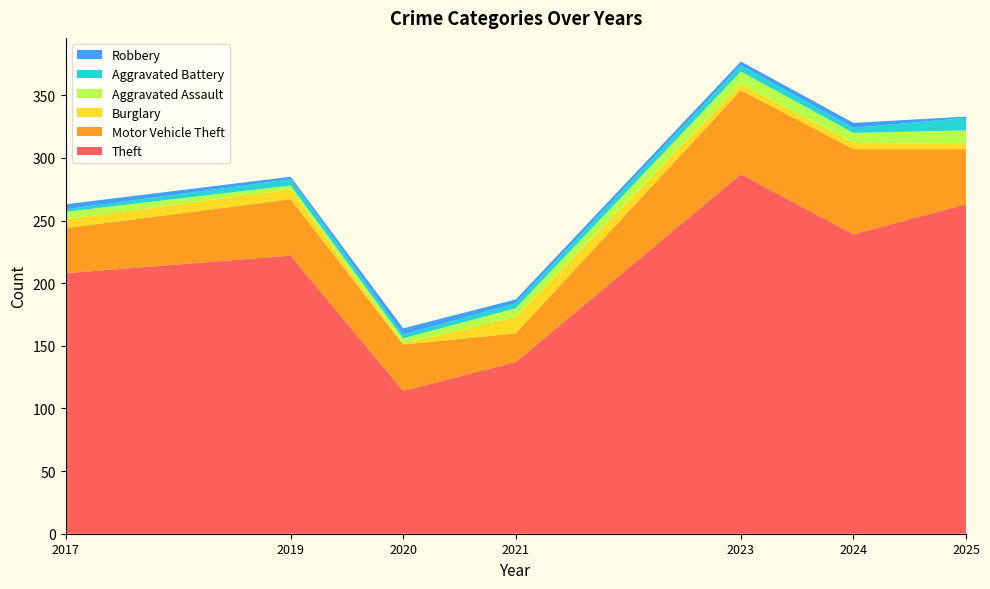

Reading right to left, transcribe all the data shown in this chart.

Theft: 2025=263	2024=239	2023=287	2017=208	2021=137	2020=114	2019=222
Motor Vehicle Theft: 2025=44	2024=68	2023=67	2017=36	2021=23	2020=37	2019=45
Burglary: 2025=4	2024=5	2023=5	2017=7	2021=13	2020=1	2019=8
Aggravated Assault: 2025=11	2024=8	2023=10	2017=6	2021=7	2020=4	2019=3
Aggravated Battery: 2025=10	2024=4	2023=5	2017=2	2021=4	2020=3	2019=5
Robbery: 2025=1	2024=4	2023=3	2017=4	2021=3	2020=5	2019=2